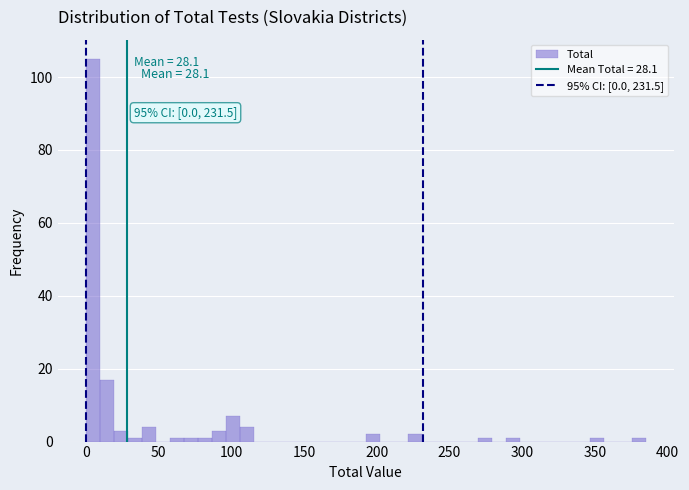

Read against the x-axis, roughly where is the centre of the tallest bar?

5